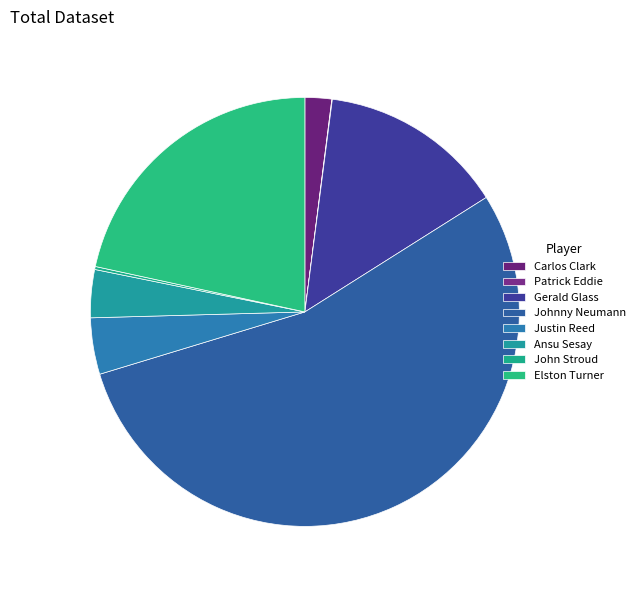

Is it true that Patrick Eddie is 1% of the pie?

False